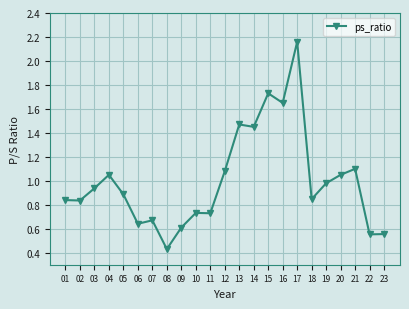

At which category does the data reach its first local peak?

04